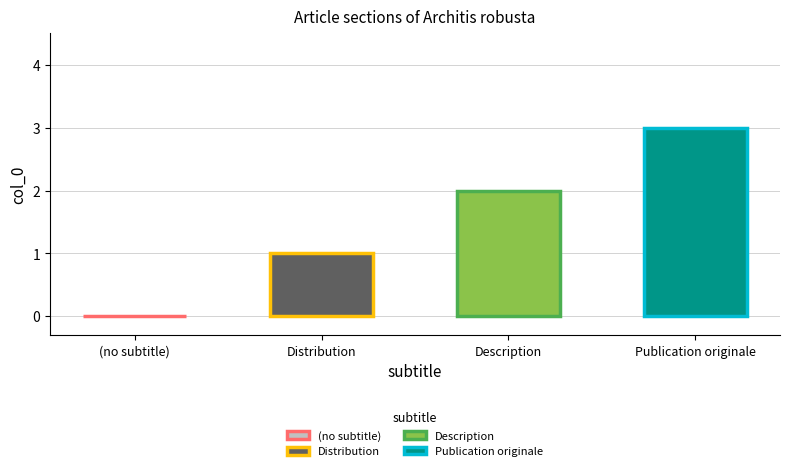

True or false: the data shows 2 at (no subtitle).

False